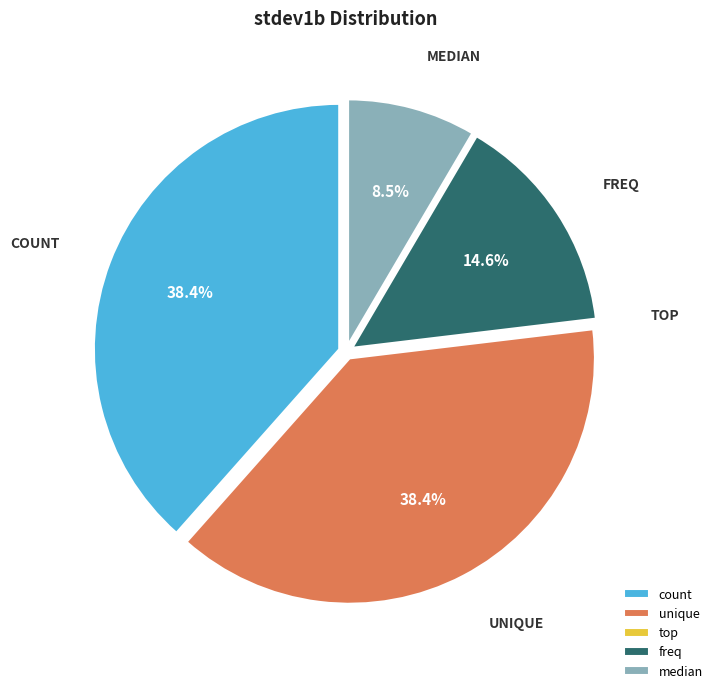

Between freq and count, which is larger?

count